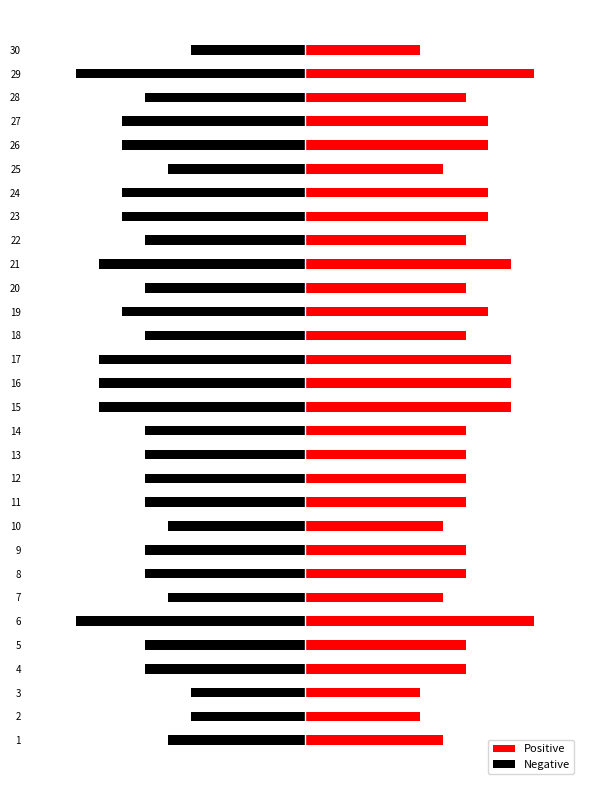

The Positive series shows 7 at 12. True or false?

True